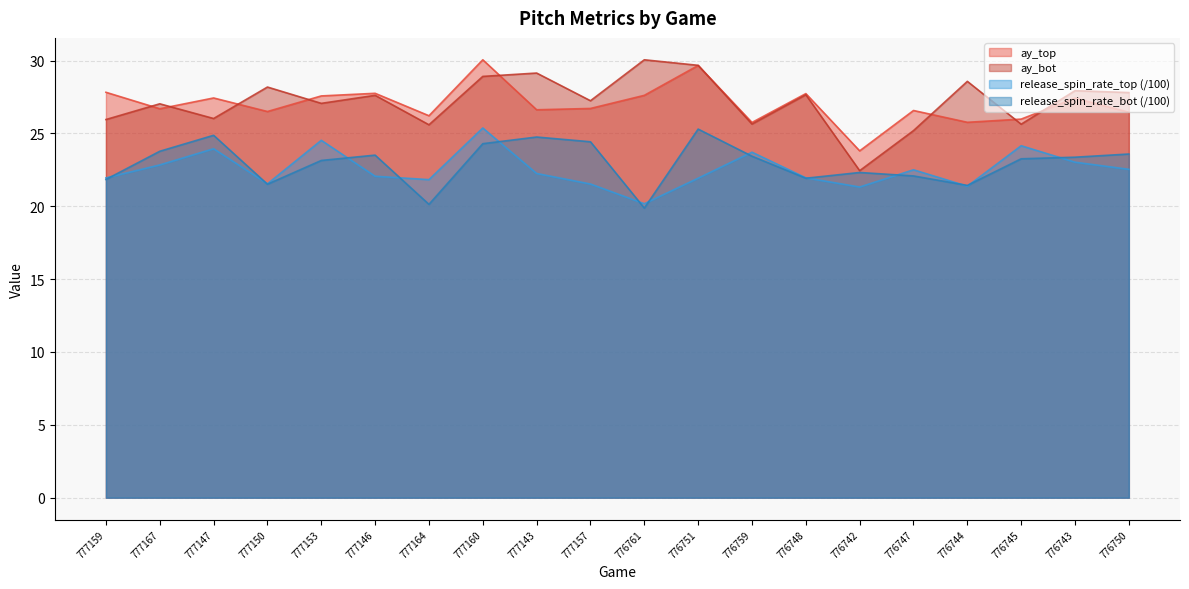

True or false: ay_bot and release_spin_rate_bot intersect in this chart.

False